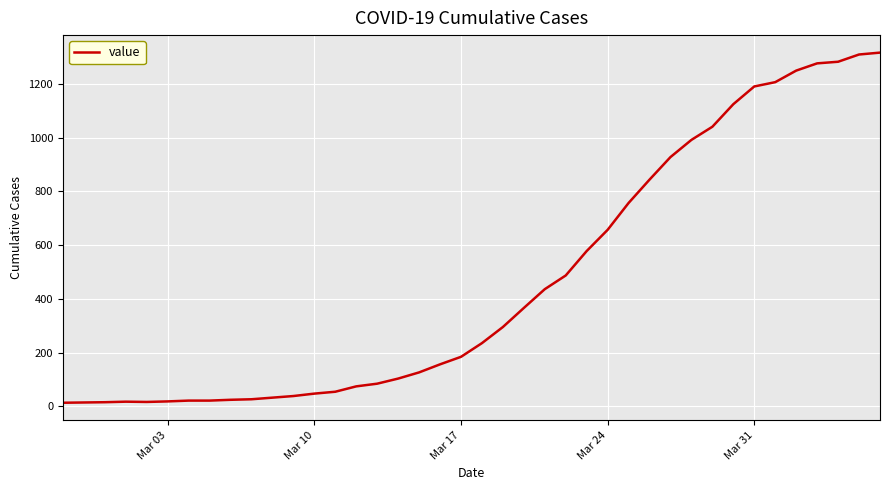

What is the greatest value displayed?

1317